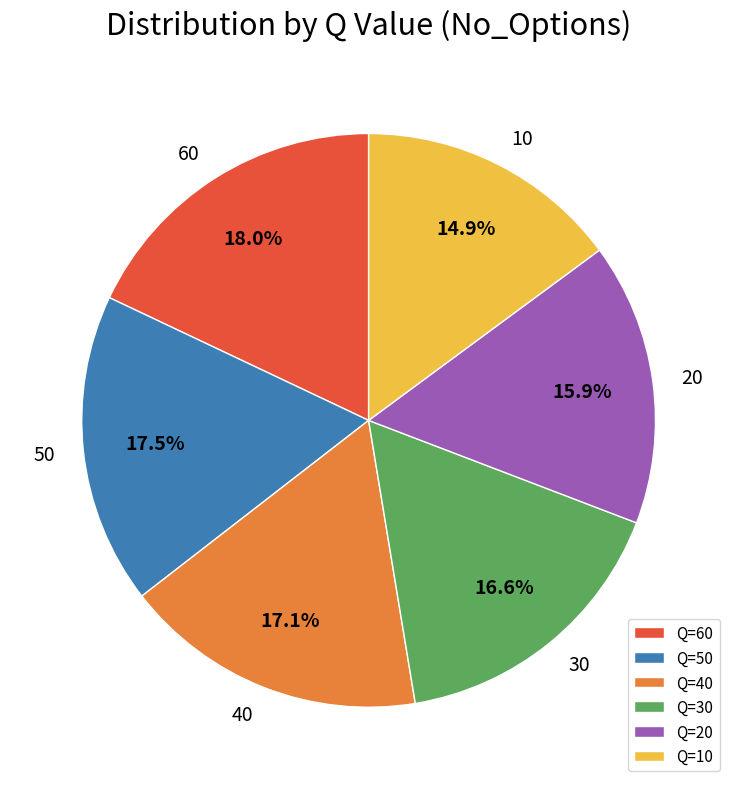

Does any single category account for the majority?

No